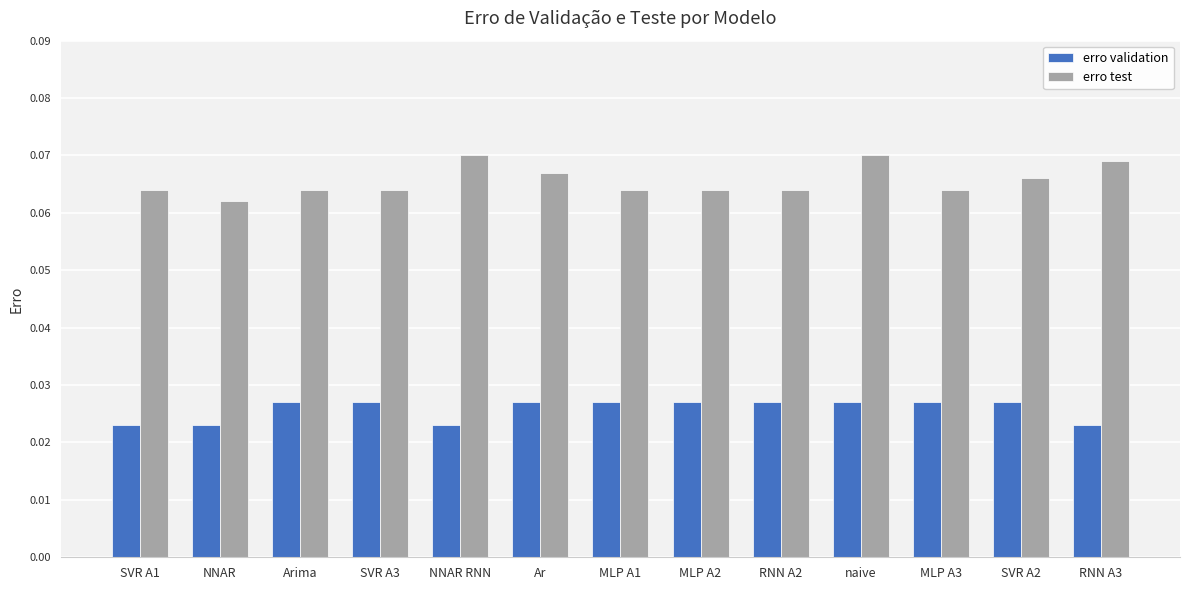

Does the chart contain any negative values?

No